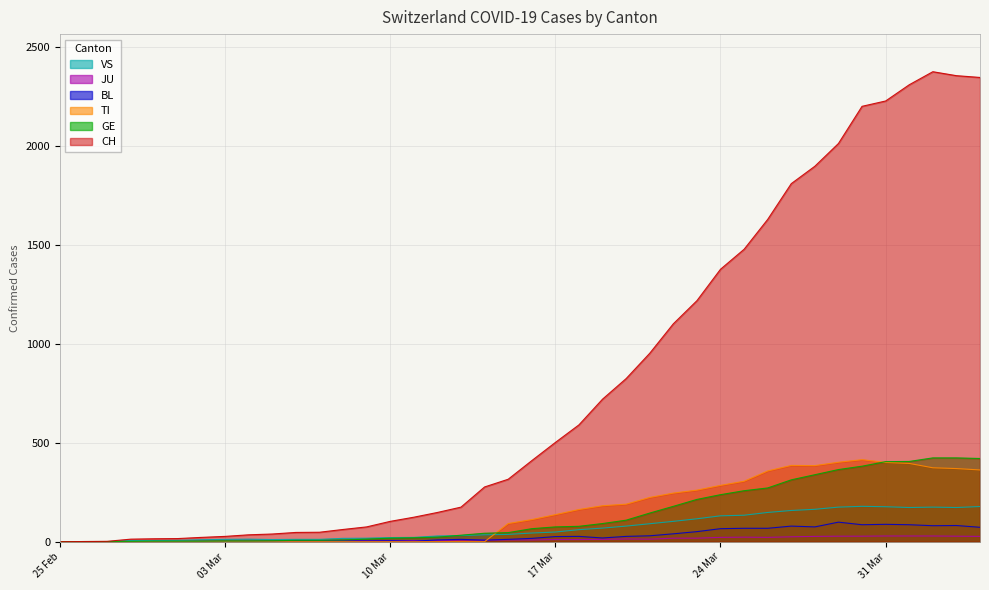

Which series has the widest spread of values?

CH